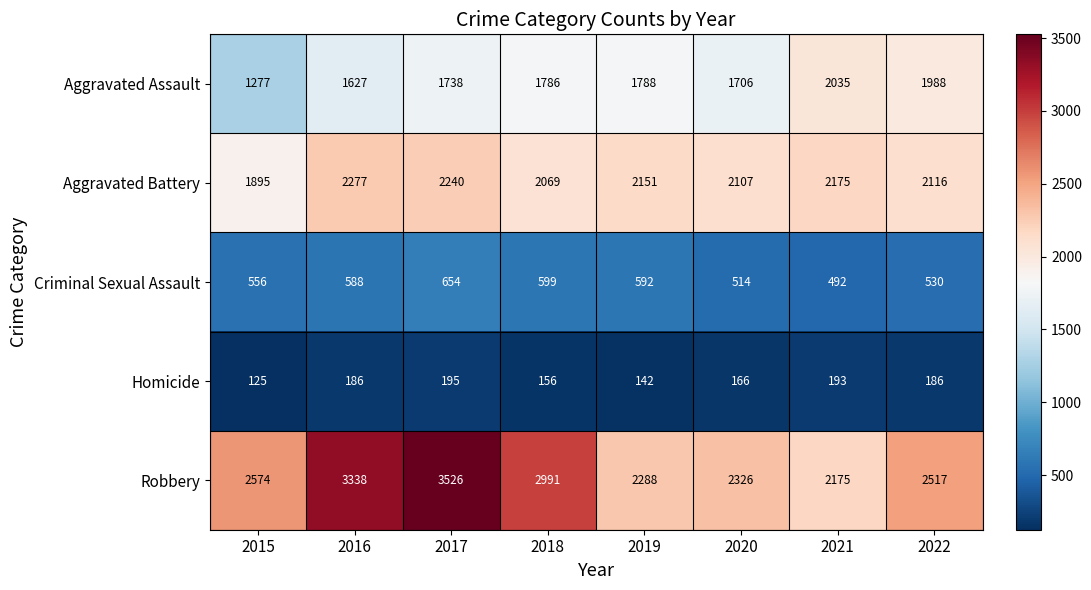

Is it true that Criminal Sexual Assault equals 599 at 2018?

True